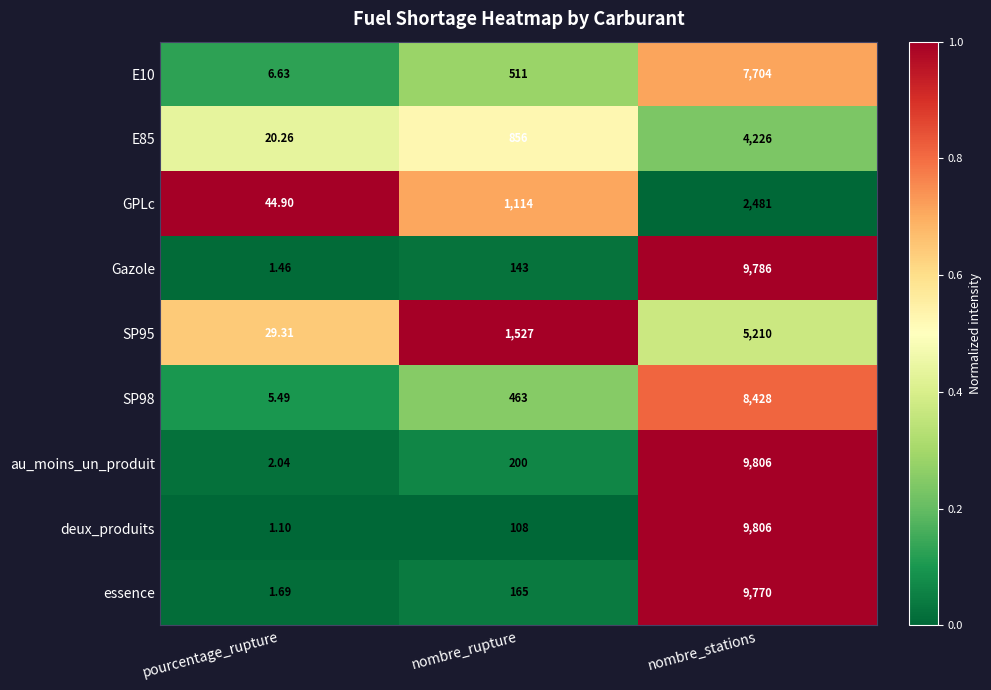

Which series has the largest total across all categories?

au_moins_un_produit